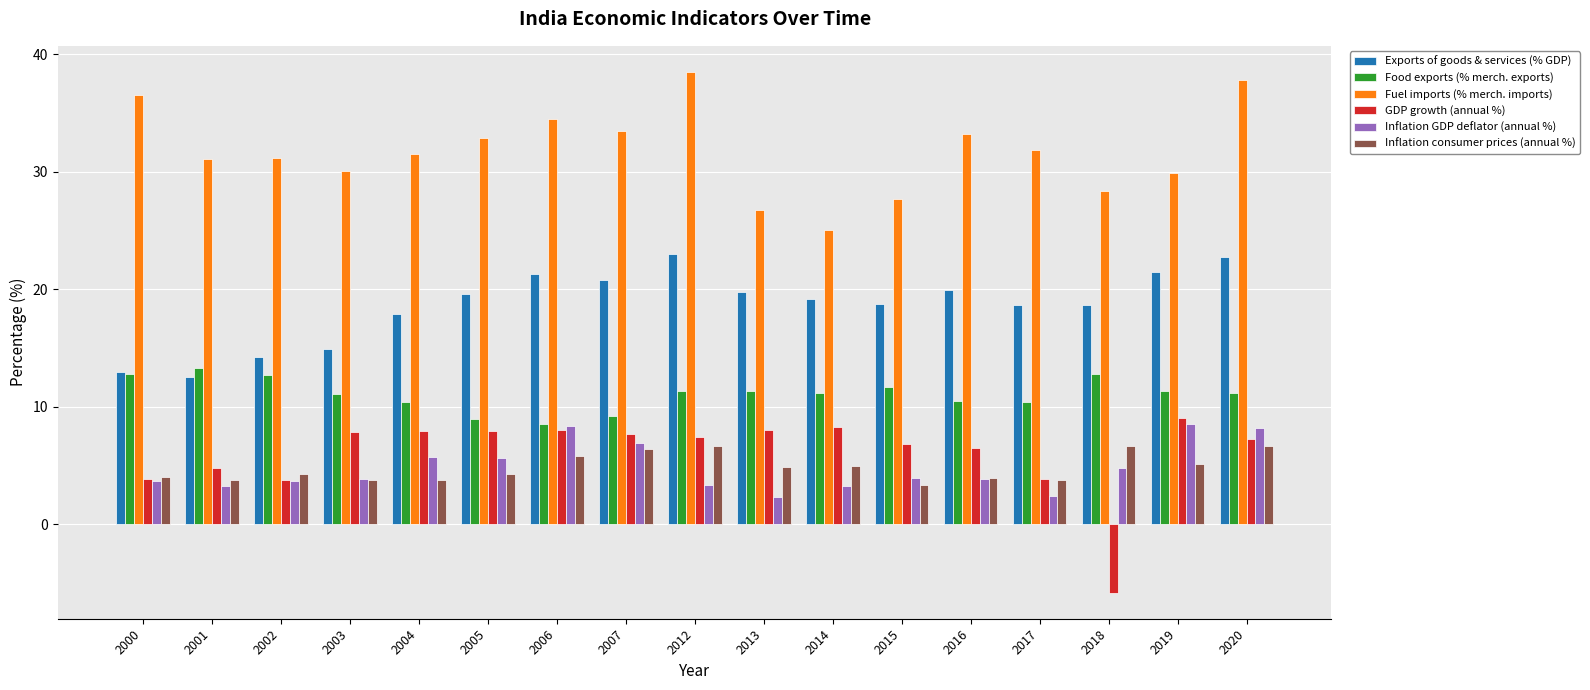

What value does the GDP growth (annual %) series have at 2012?

7.4